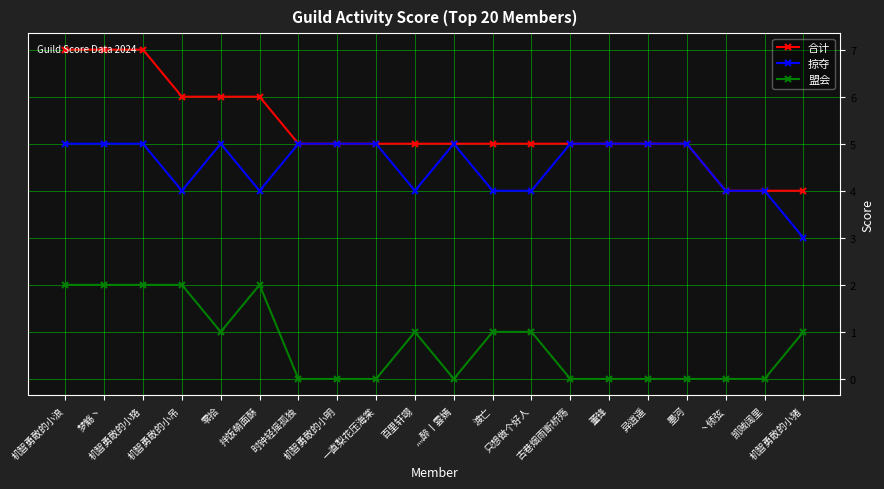

True or false: 掠夺 and 盟会 cross at least once.

False